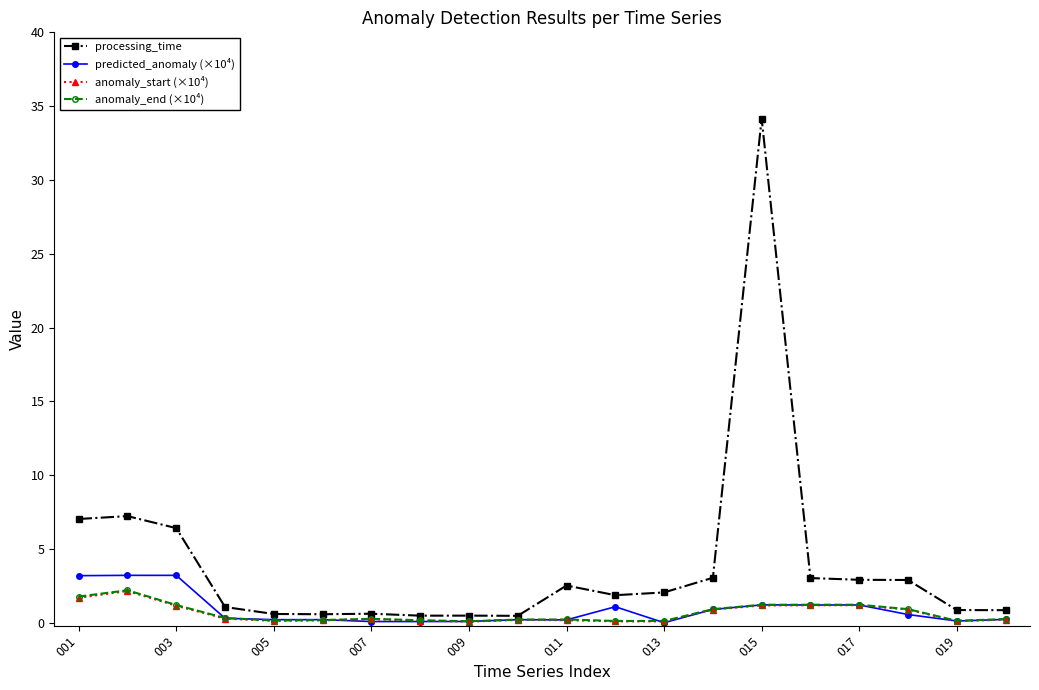

Which series has the largest range (max minus min)?

processing_time